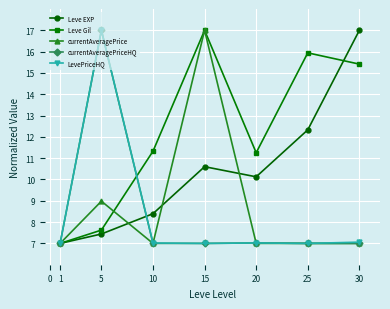

Where is currentAveragePrice nearest to the value 12?

5